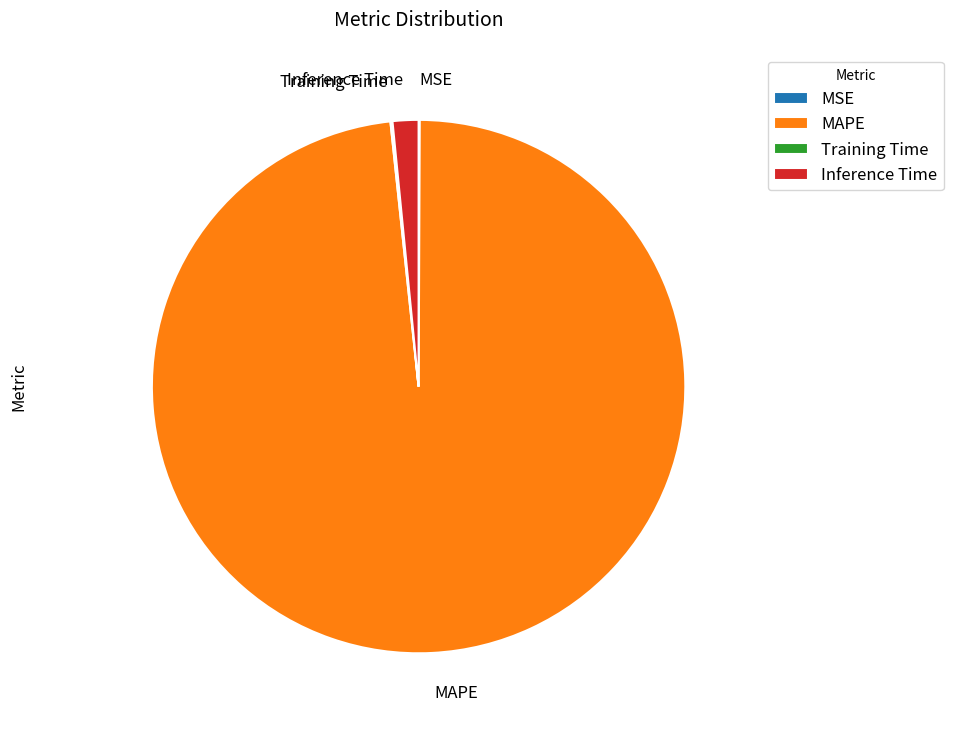

Is it true that MAPE is 98% of the pie?

True